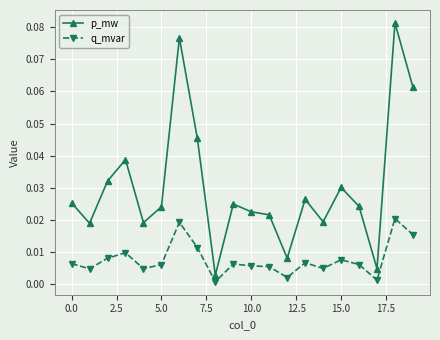

Which series has the largest total across all categories?

p_mw